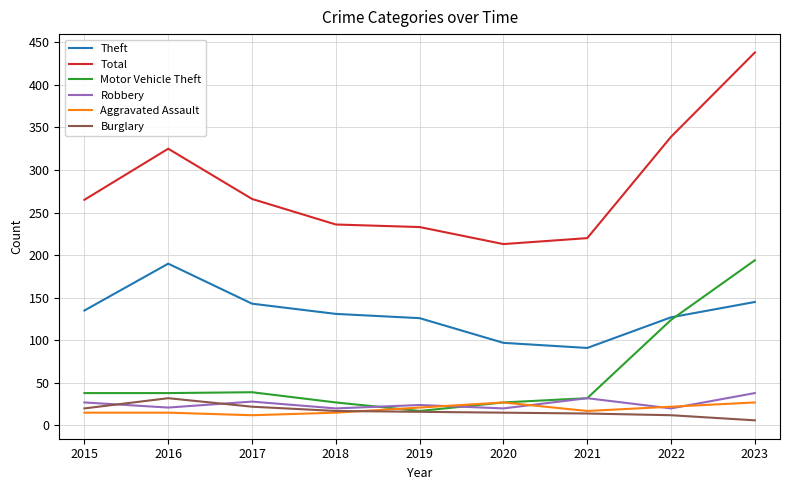

True or false: Theft and Total cross at least once.

False